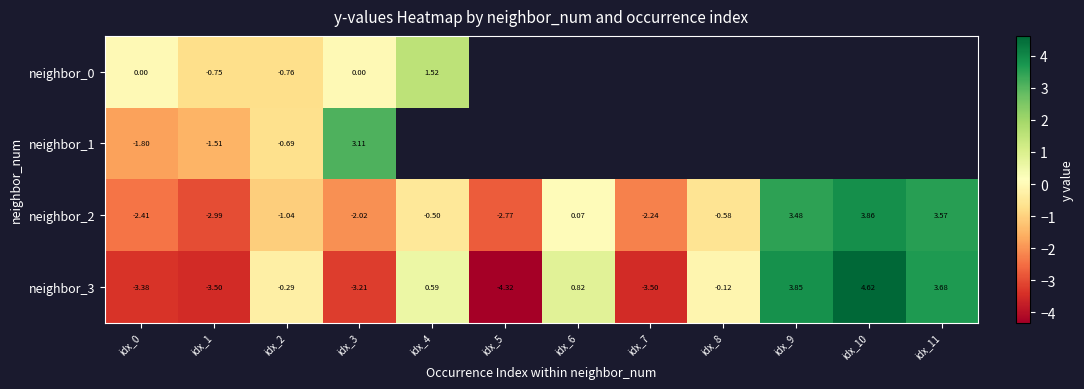

Is it true that neighbor_1 equals -1.8 at idx_0?

True